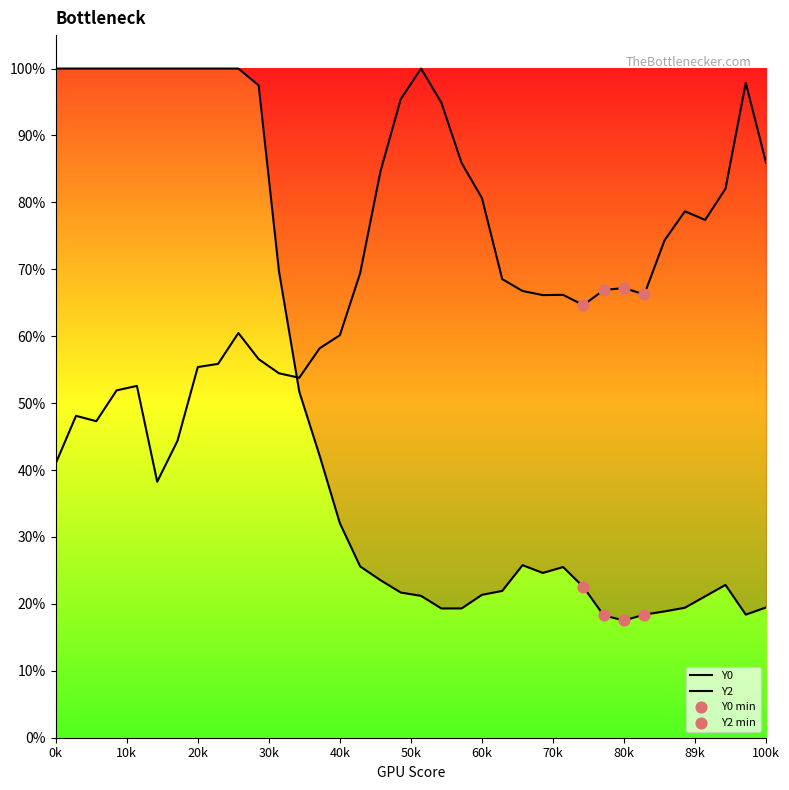

What are all the series names shown in the legend?

Y0, Y2